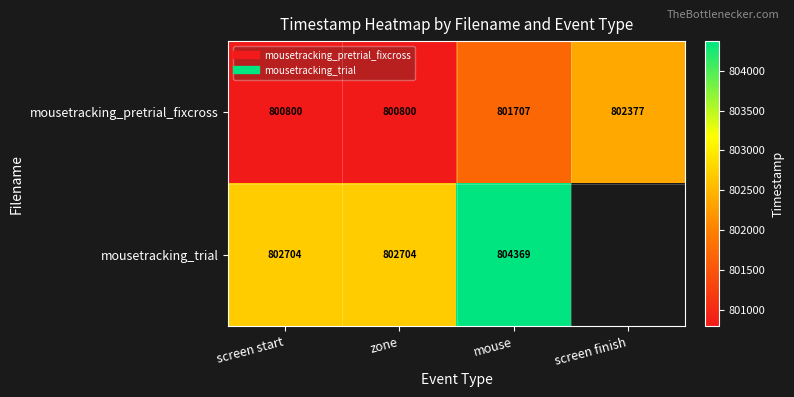

Where does the mousetracking_pretrial_fixcross series first go above 801707?

mouse